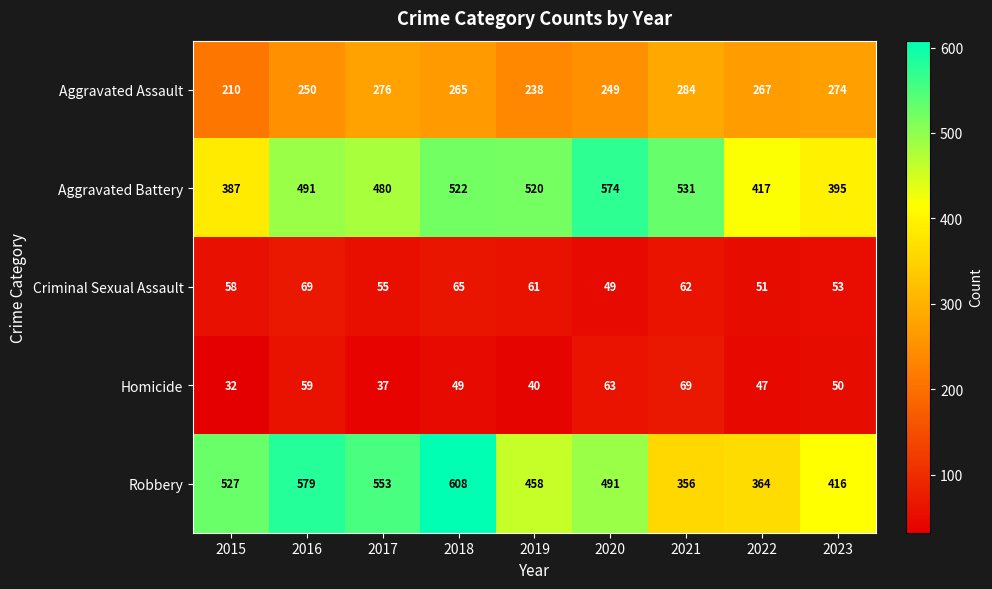

Which category has the lowest value across all series?

2015